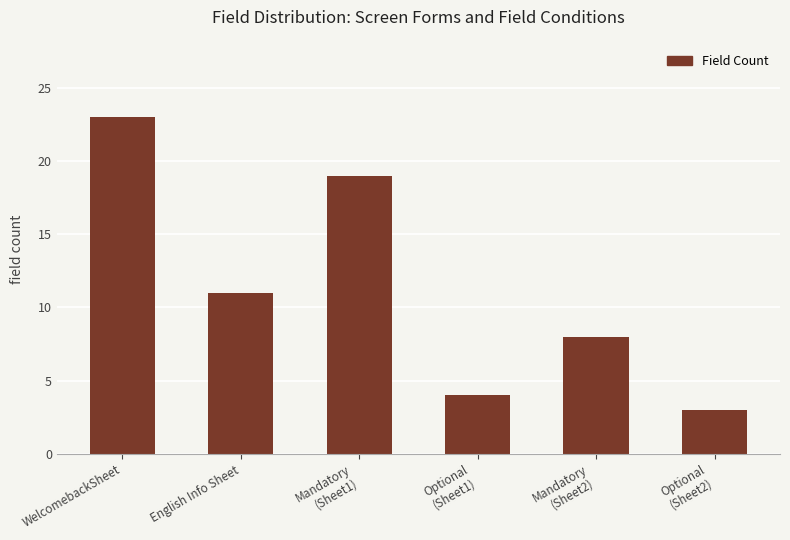

Count the number of categories in the chart.

6